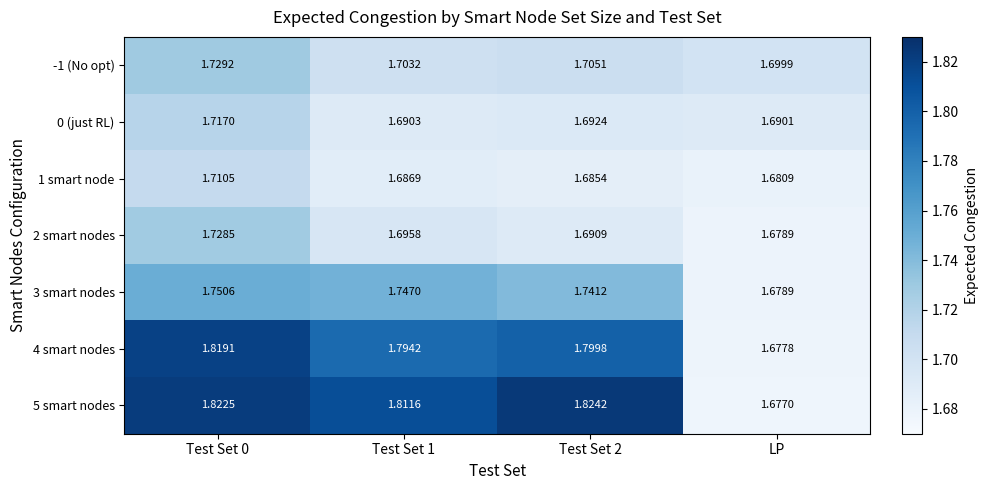

Where is 2 smart nodes nearest to the value 1?

LP